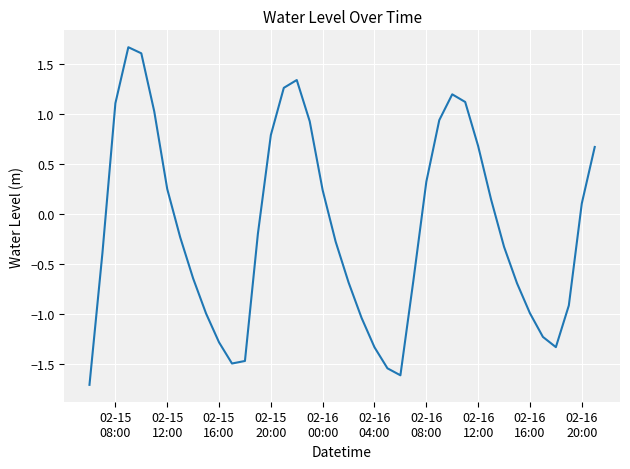

What is the greatest value displayed?

1.7